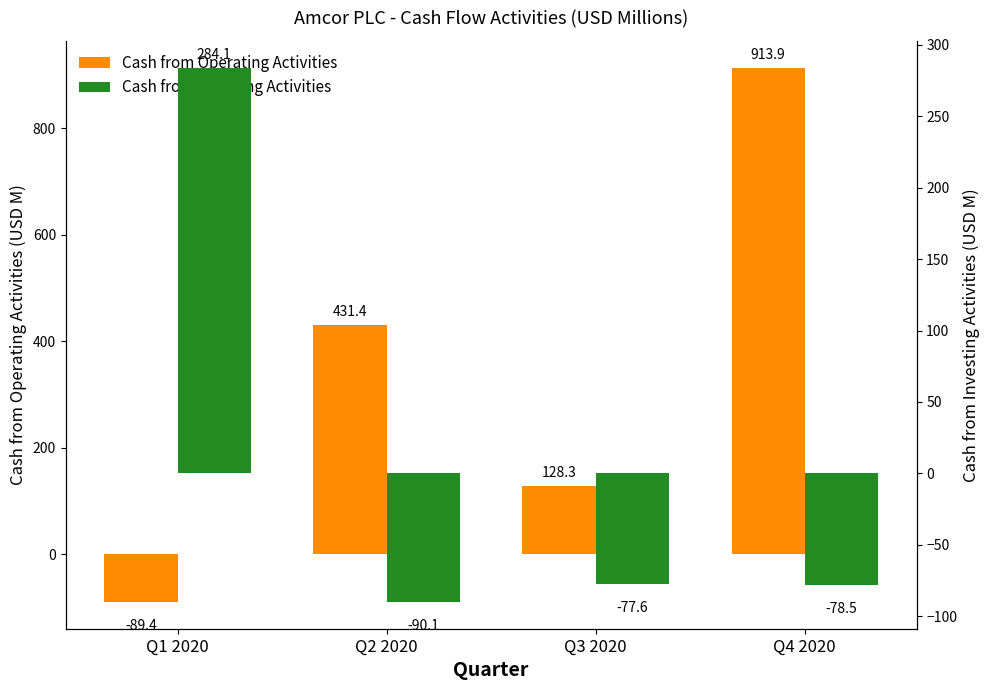

How many bars are there in total?

8